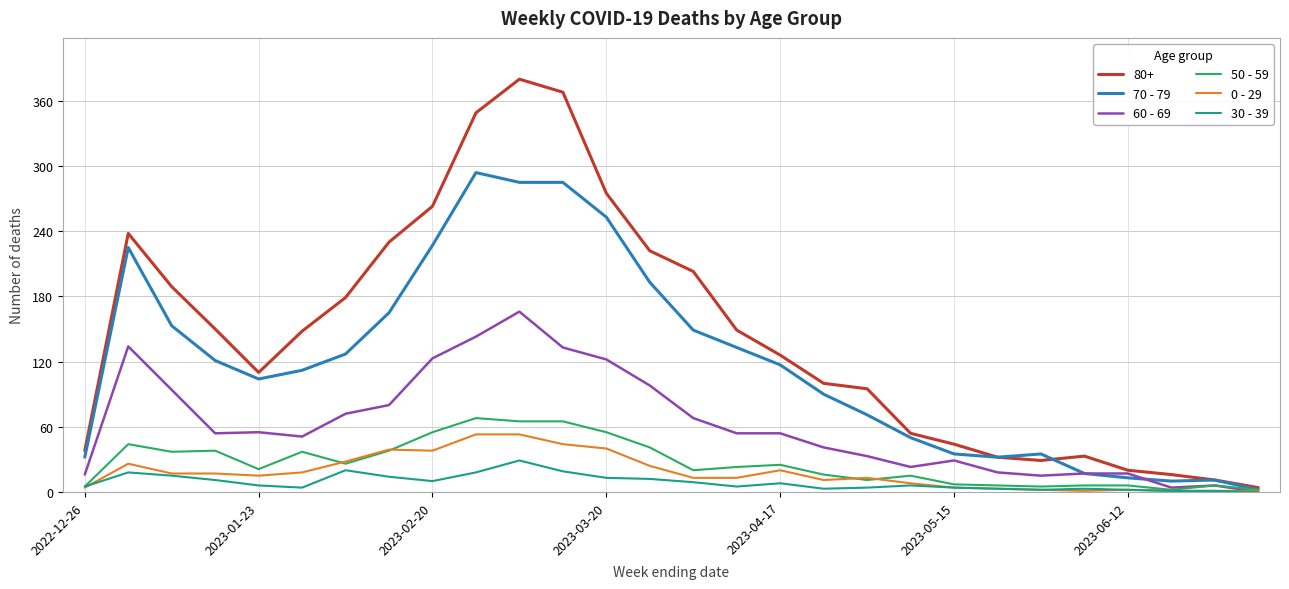

Which series has the largest total across all categories?

80+